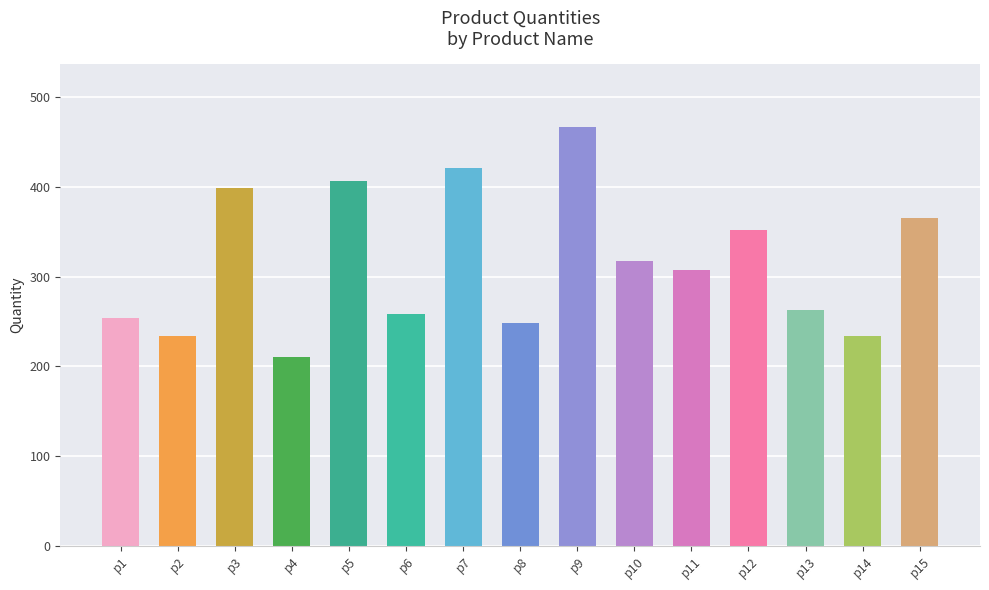

Which has a higher value, p14 or p7?

p7